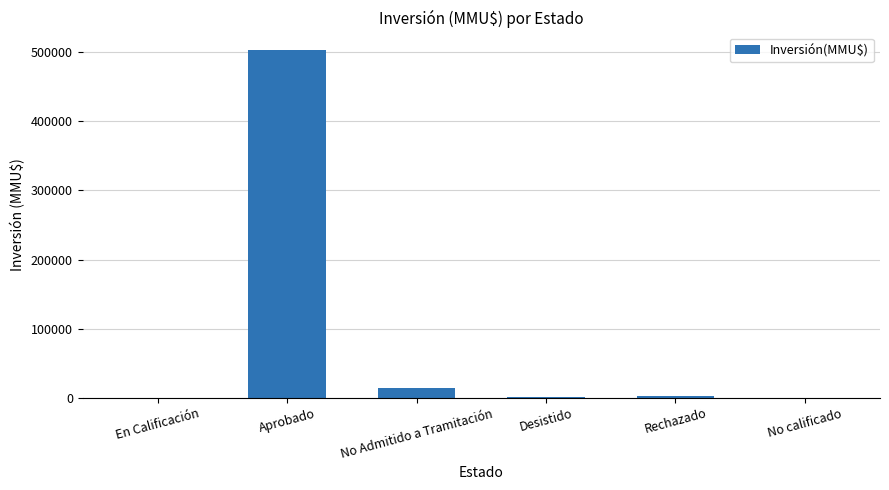

What is the approximate value at No Admitido a Tramitación?

13741